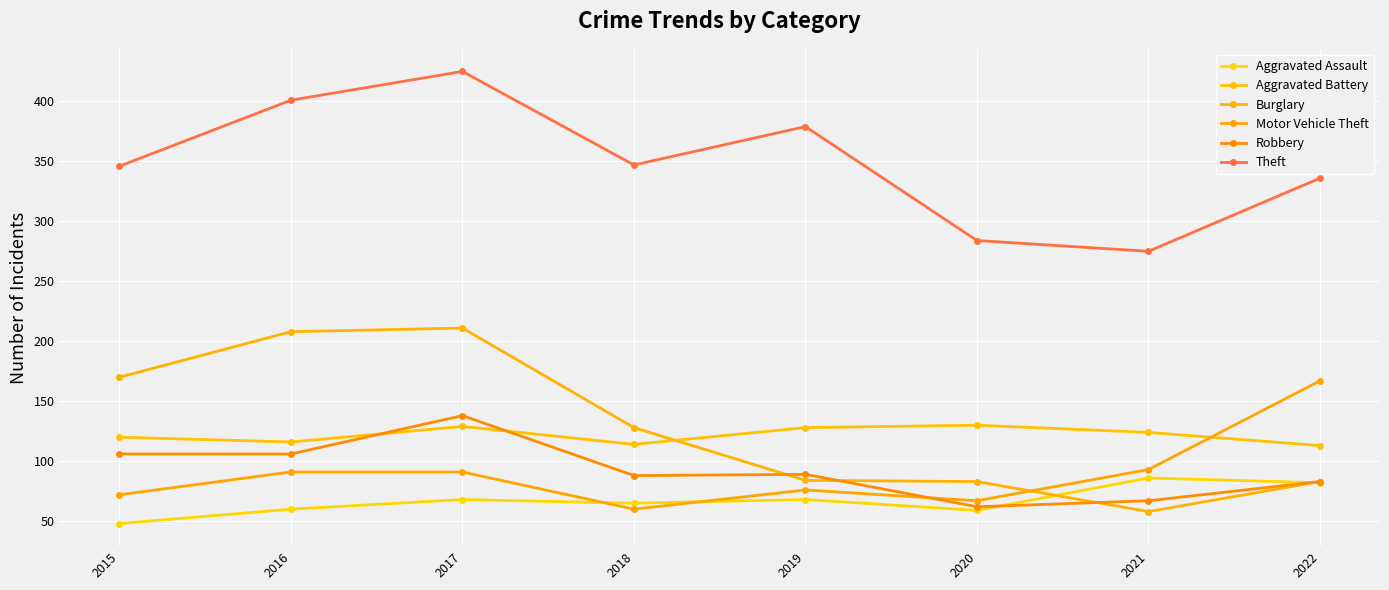

How many categories are shown in the chart?

8